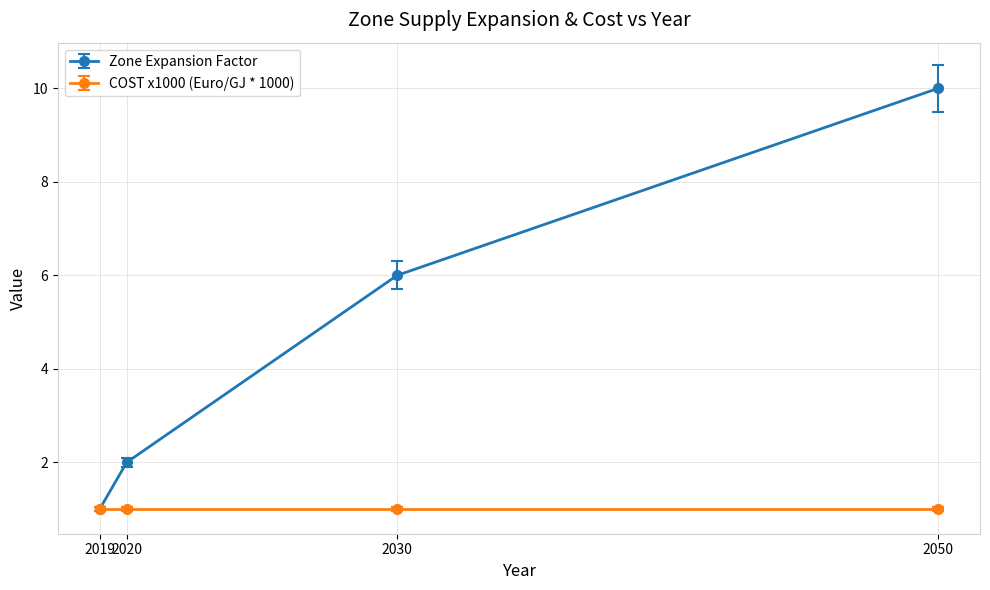

The COST x1000 (Euro/GJ * 1000) series shows 1 at 2030. True or false?

True